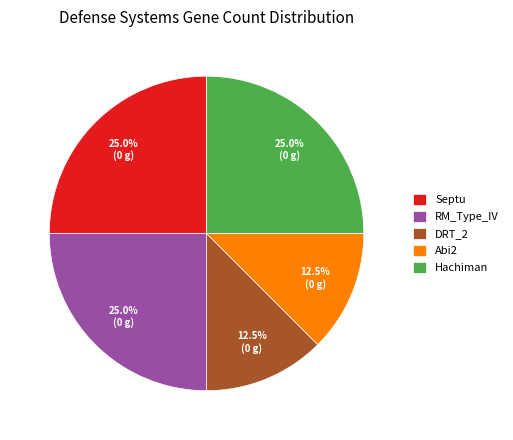

What is the total percentage of Hachiman and RM_Type_IV?

50.0%